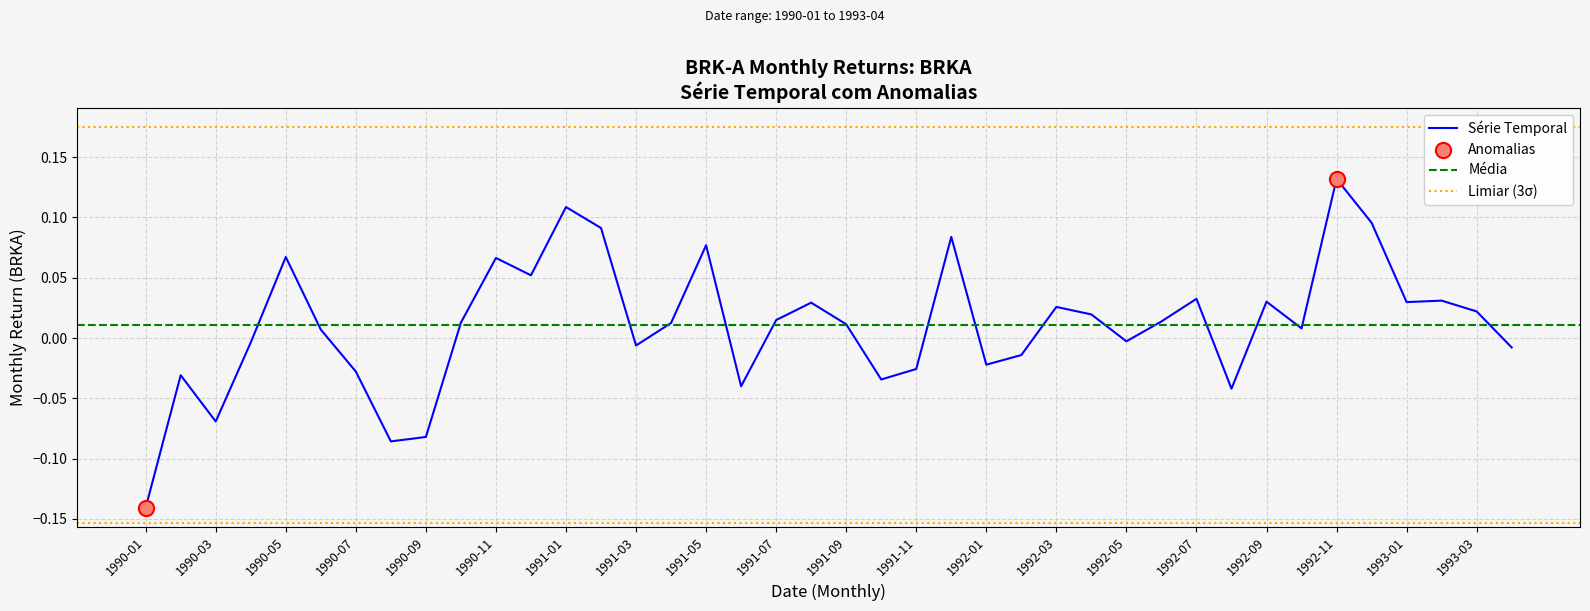

What is the change in value from 1990-08 to 1992-05?

+0.1